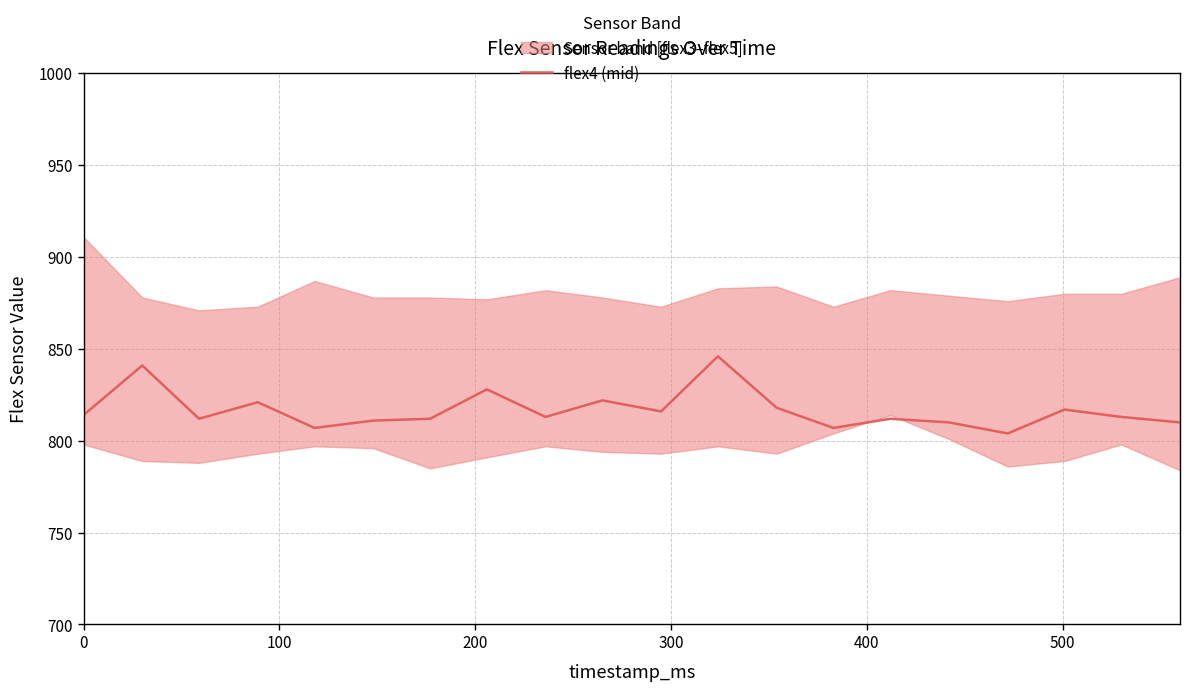

What is the maximum value for flex4 (mid)?

846